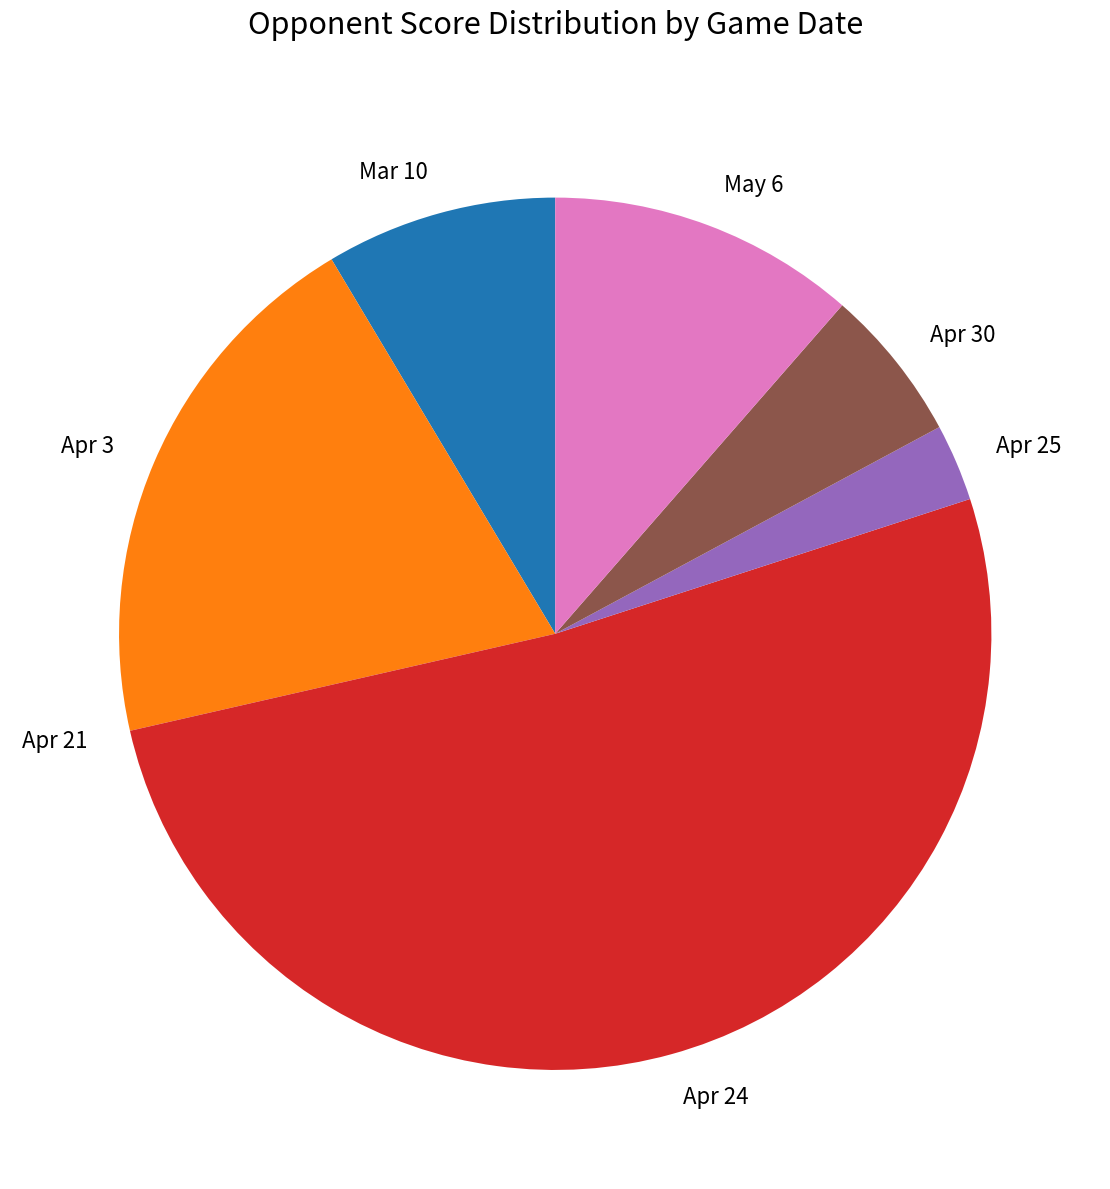

Is the sum of May 6 and Apr 30 greater than half?

No